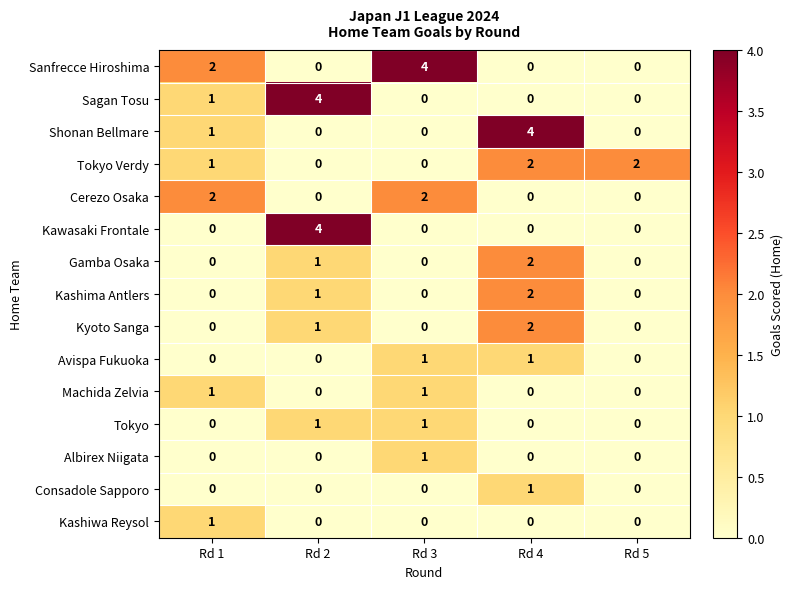

Which series changed the most between Rd 3 and Rd 5?

Sanfrecce Hiroshima